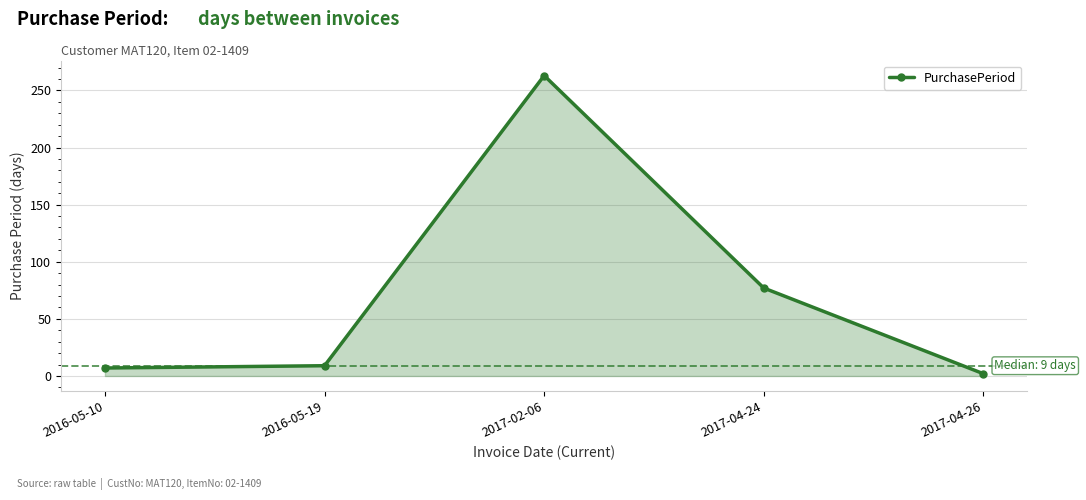

Where is the data nearest to the value 132?

2017-04-24